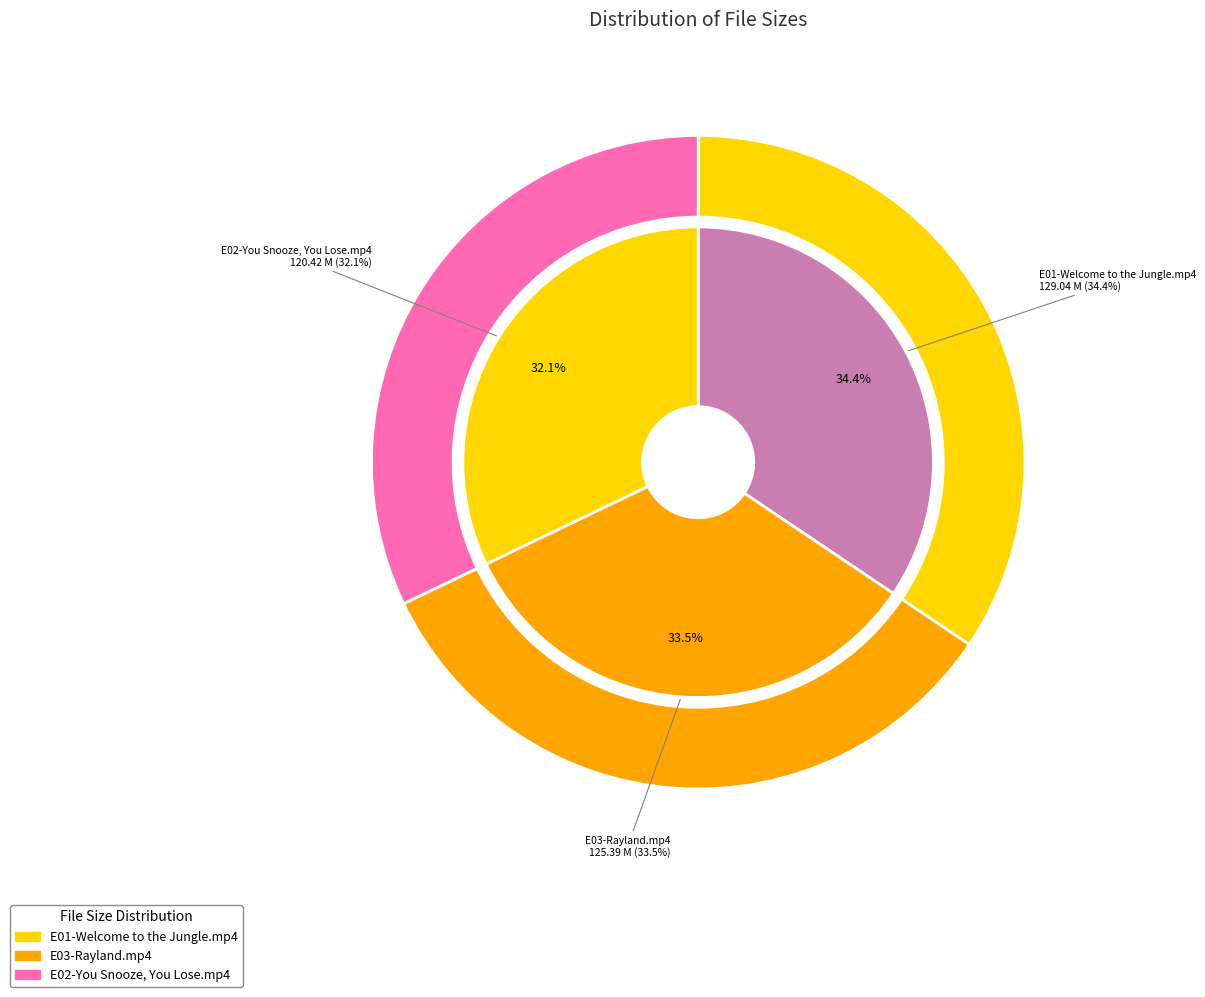

To the nearest percent, what percentage of the pie is E03-Rayland.mp4?

33%